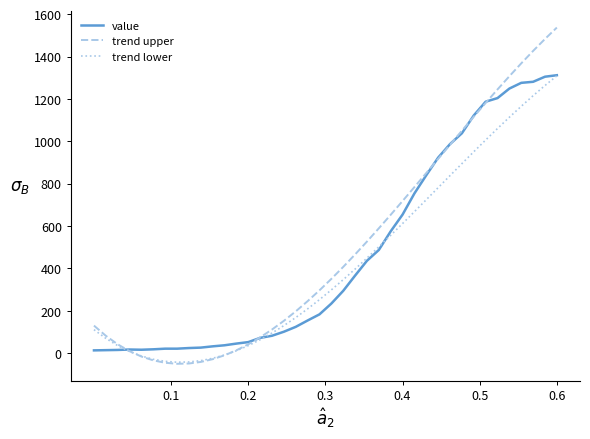

How many times do trend upper and trend lower cross each other?

2